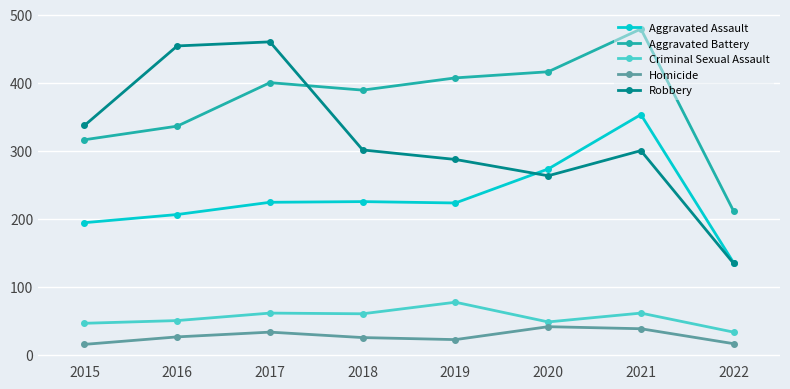

True or false: Aggravated Assault and Homicide intersect in this chart.

False